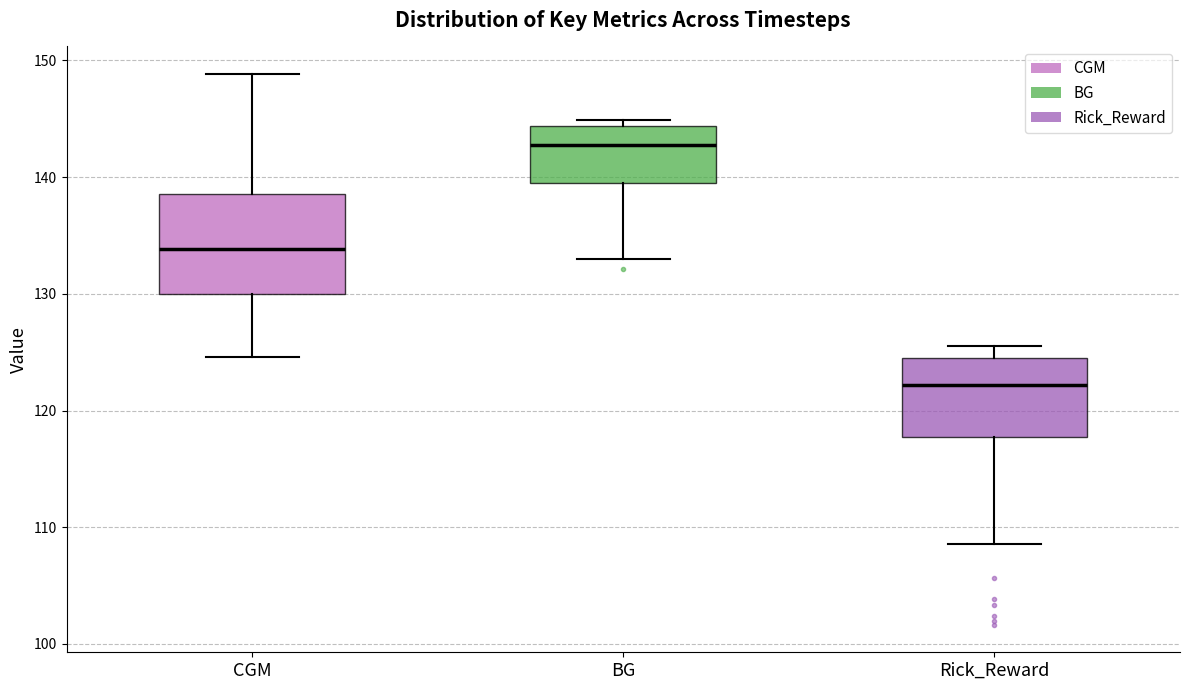

Reading left to right, transcribe this box plot: for each box, give where its median line is, the range the box spans, and where its two whiskers end, as read against the y-axis. The values are not printed on the chart, so give them approximately, as read against the axis.

CGM: median 134, box 130 to 139, whiskers 125 to 149
BG: median 143, box 140 to 144, whiskers 133 to 145
Rick_Reward: median 122, box 118 to 124, whiskers 109 to 126